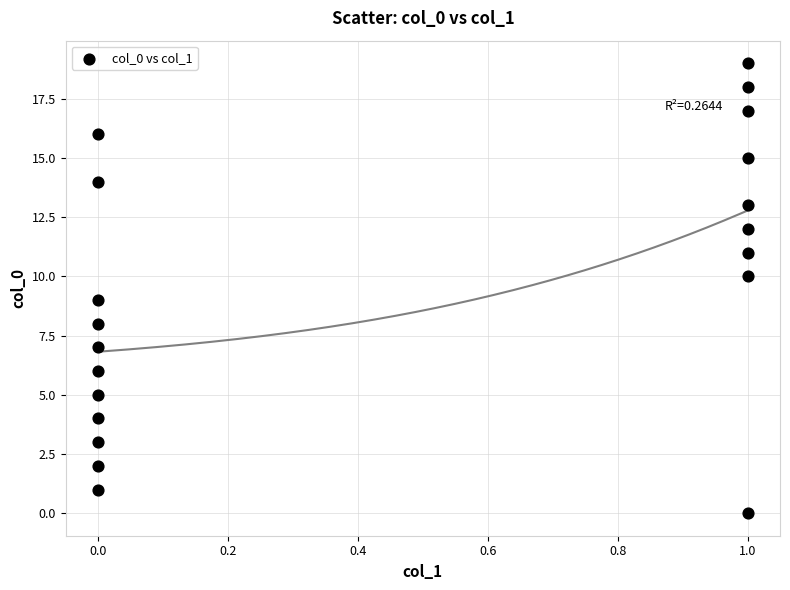

What is the range of Y values (max minus min)?

19